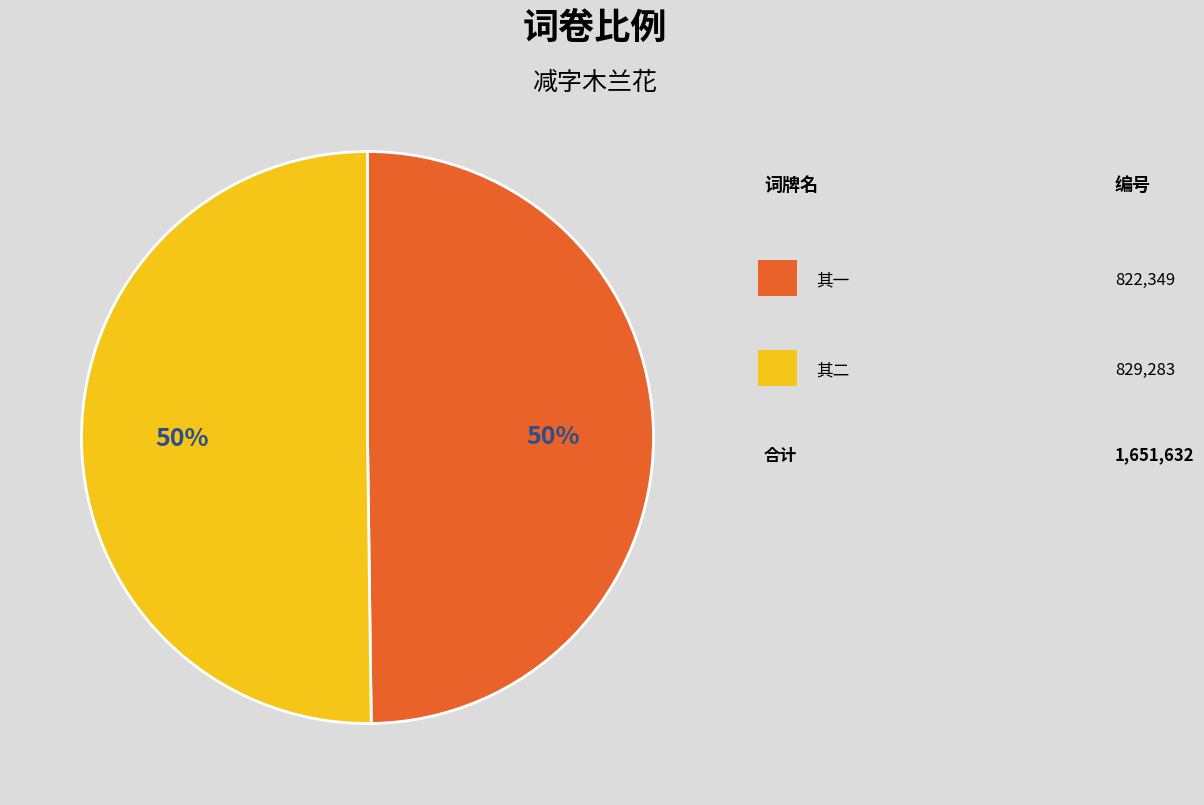

To the nearest percent, what is the average slice percentage?

50%